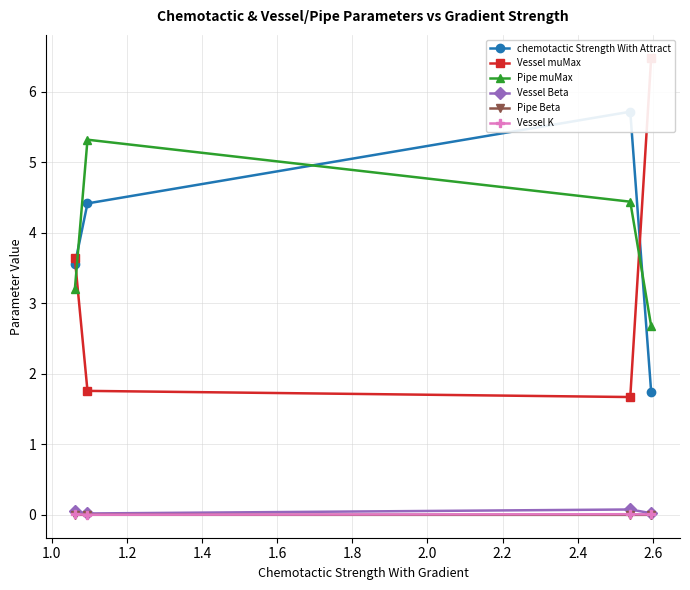

What is the highest value of the Pipe muMax series?

5.3